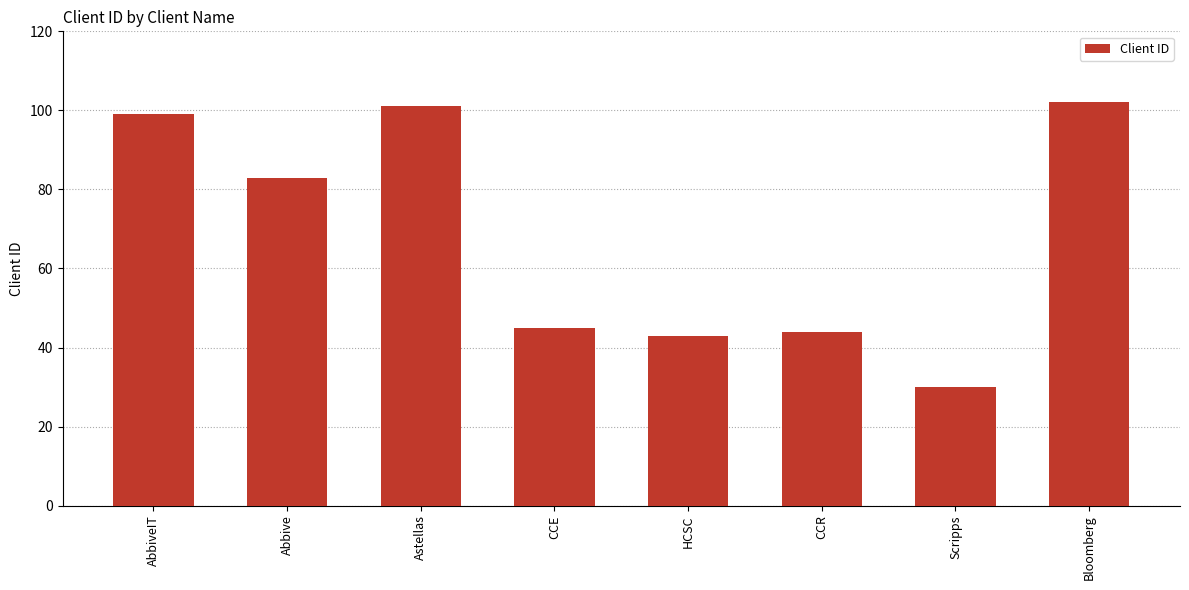

Rank the categories by value from highest to lowest.

Bloomberg, Astellas, AbbiveIT, Abbive, CCE, CCR, HCSC, Scripps